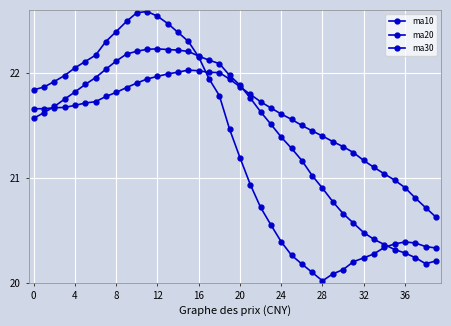

How many data points does each series have?

40